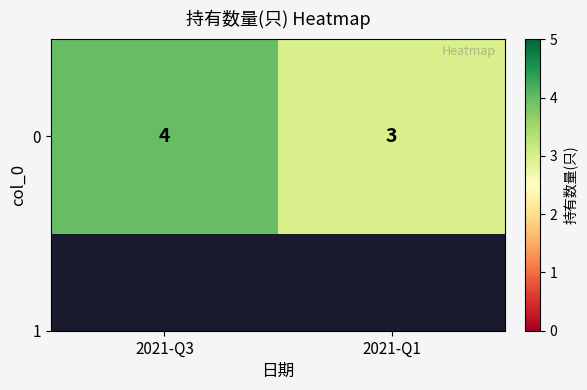

List the labels in order of value, smallest first.

2021-Q1, 2021-Q3